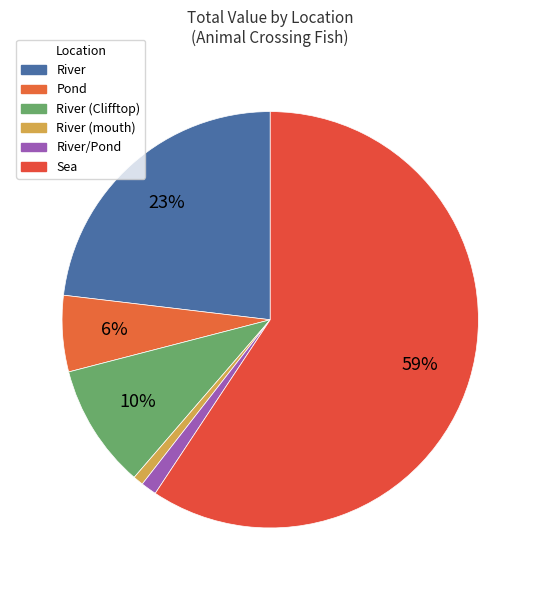

How many segments does this pie chart have?

6